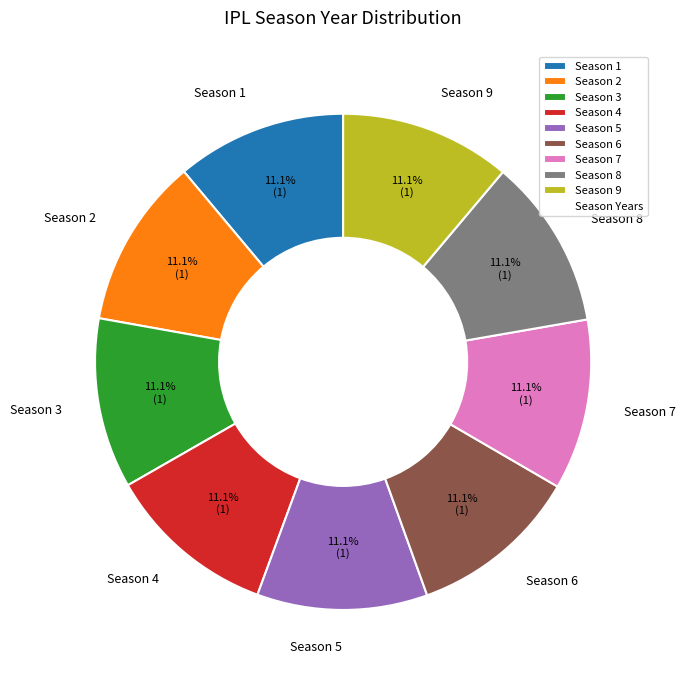

Combined, do Season 8 and Season 2 account for over 50%?

No